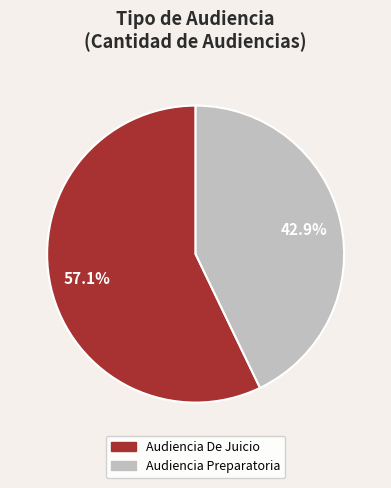

What portion of the pie excludes Audiencia Preparatoria?

57.1%